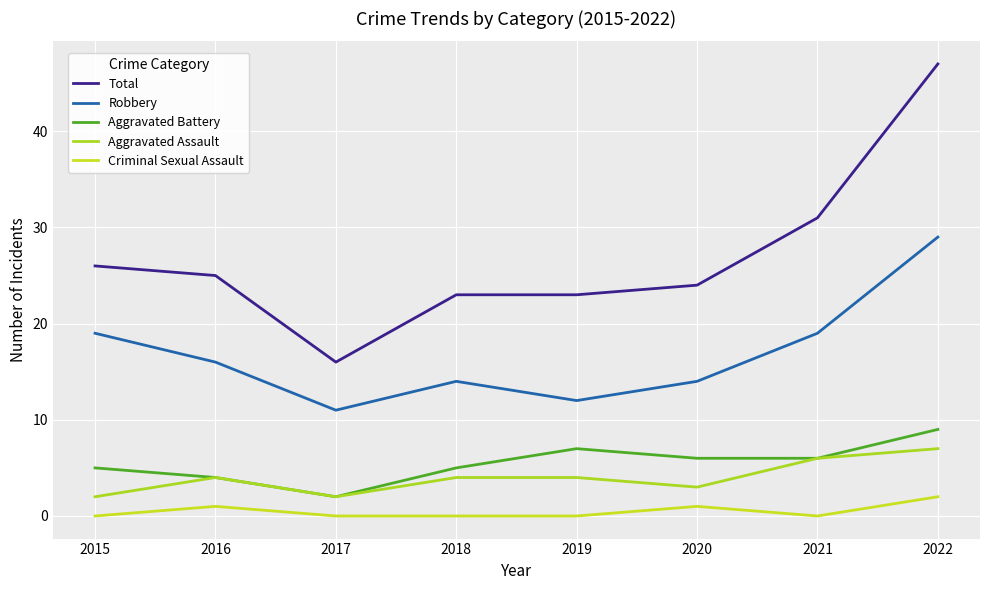

Rank the series by their maximum value, from highest to lowest.

Total, Robbery, Aggravated Battery, Aggravated Assault, Criminal Sexual Assault